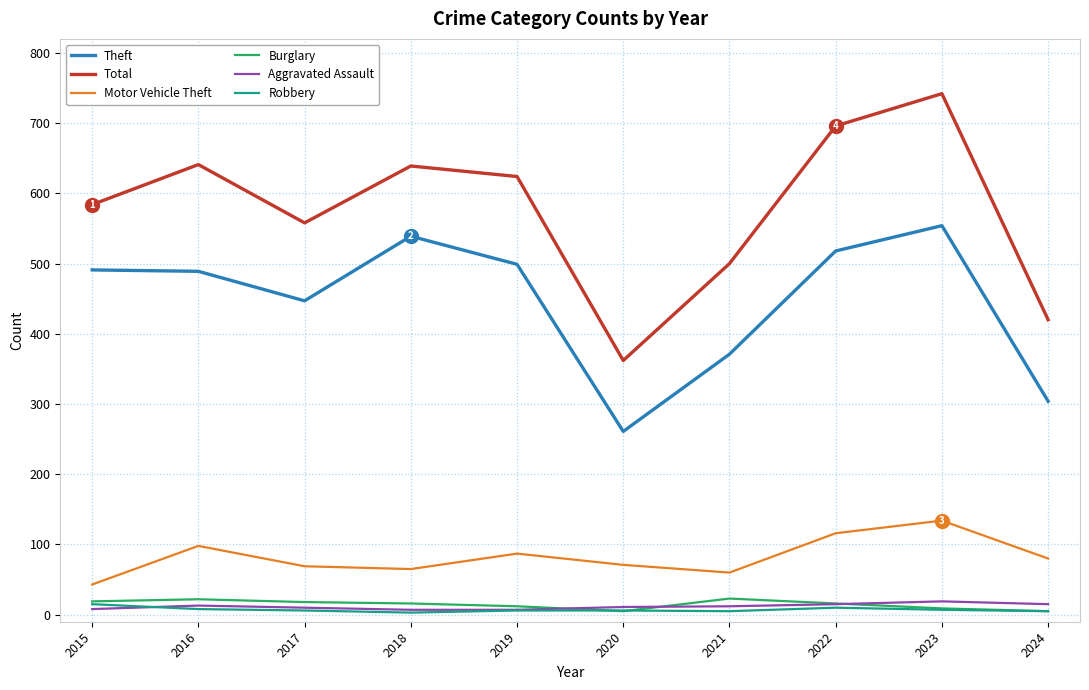

What is the greatest value displayed?

742